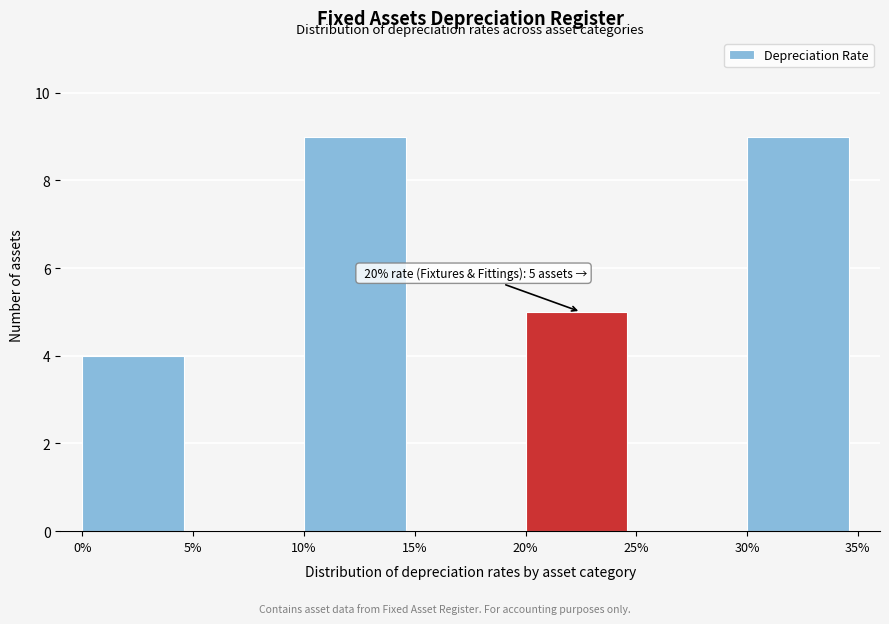

Reading left to right, list all the values displayed in this chart.

0%=4	5%=0	10%=9	15%=0	20%=5	25%=0	30%=9